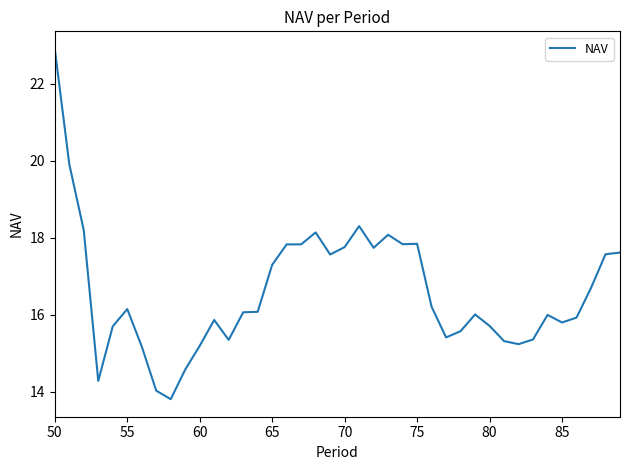

What is the difference between the maximum and minimum values?

9.1